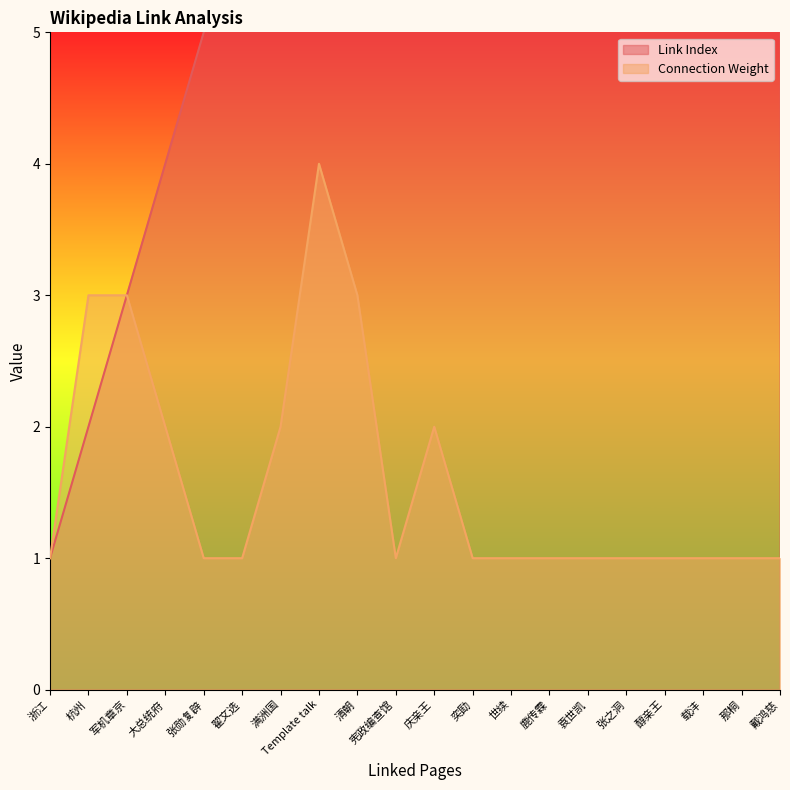

What is the value of the Connection Weight point at the 17th from the left?

1